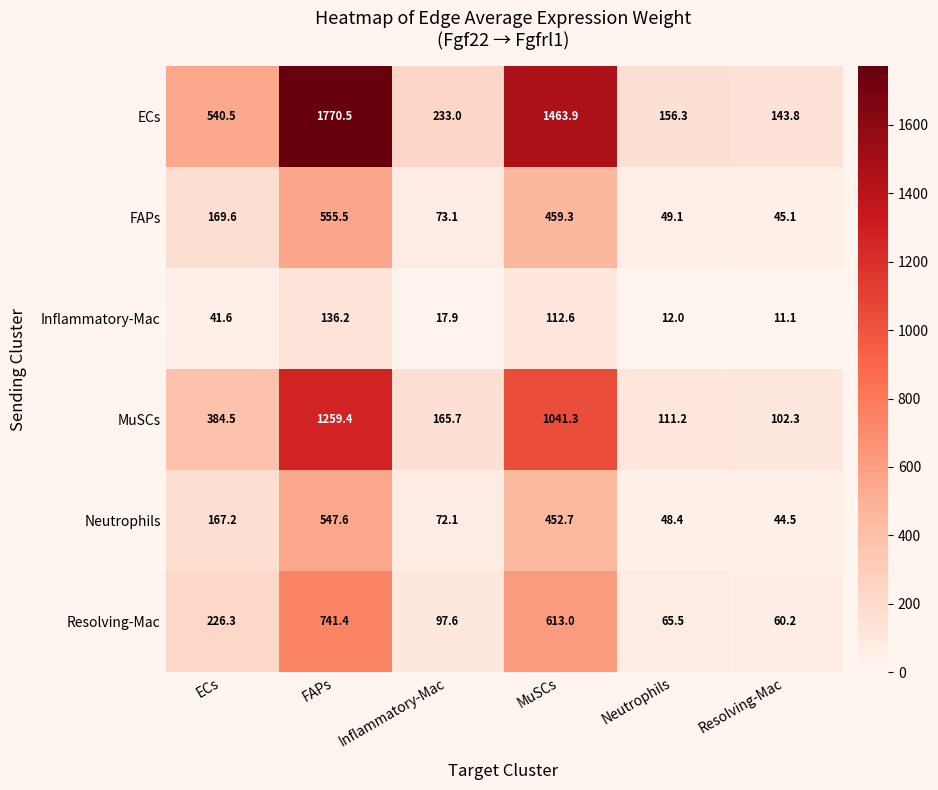

How many series are shown in this chart?

6